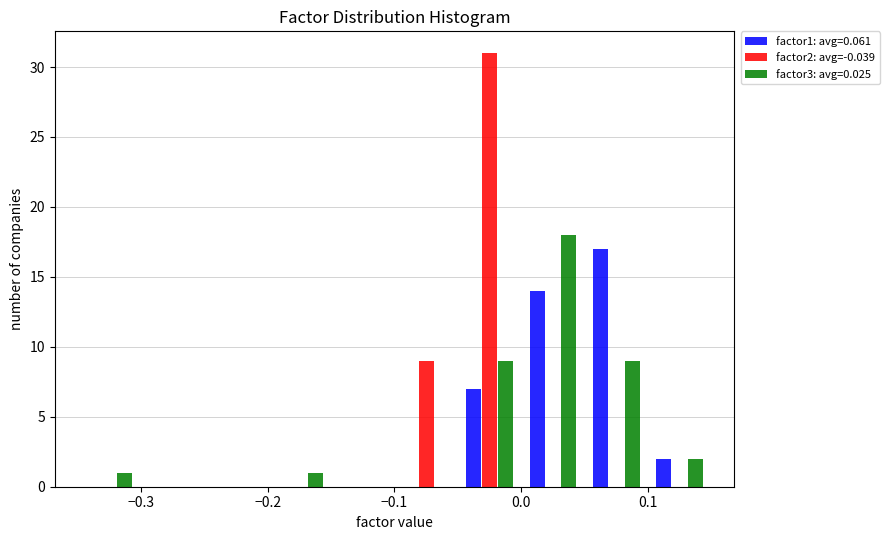

What is the height of the factor3: avg=0.025 bar covering 0.05 to 0.10 on the x-axis? The values are not printed on the chart, so give them approximately, as read against the axis.

9